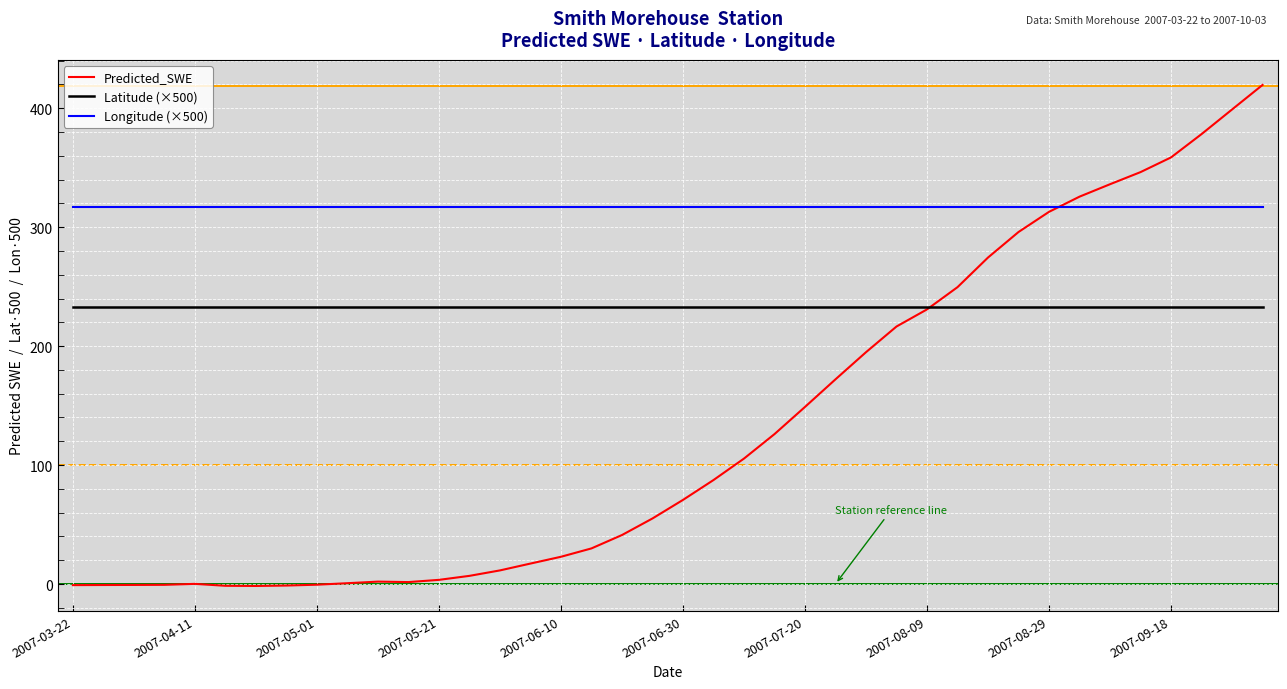

True or false: Longitude (×500) and Latitude (×500) cross at least once.

False